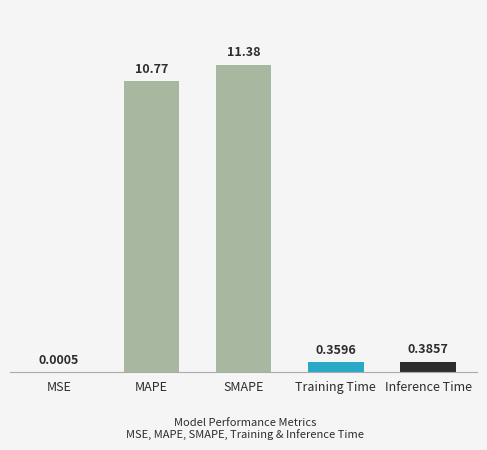

Are the bars grouped side by side (vs. stacked)?

No